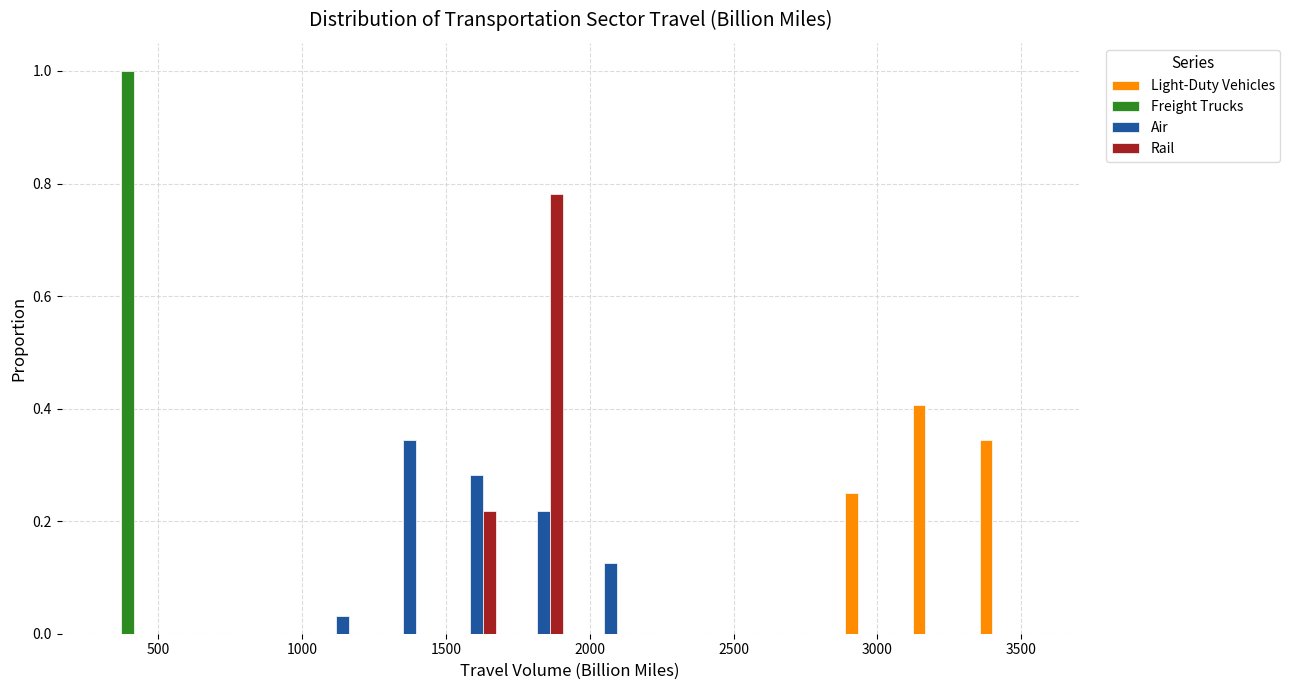

In the Rail series, which range on the x-axis has the tallest bar?

1700 to 1950